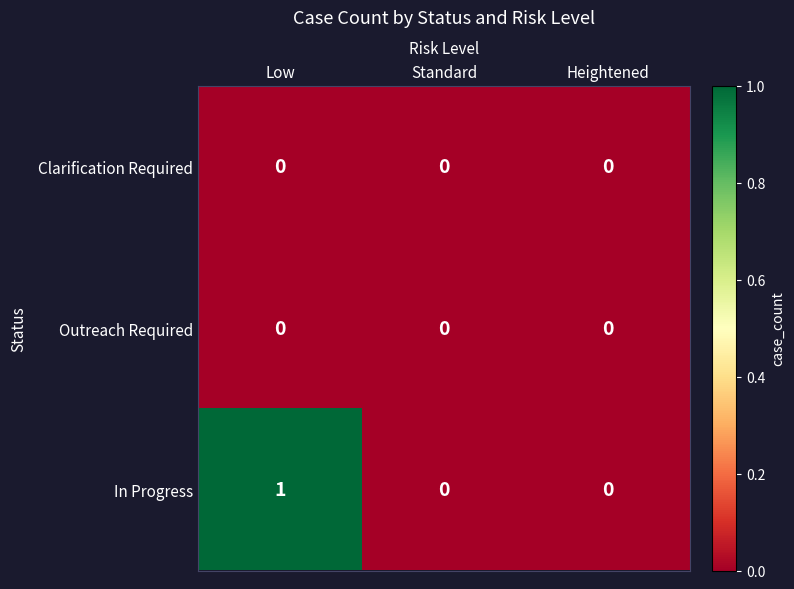

Which series has the widest spread of values?

In Progress